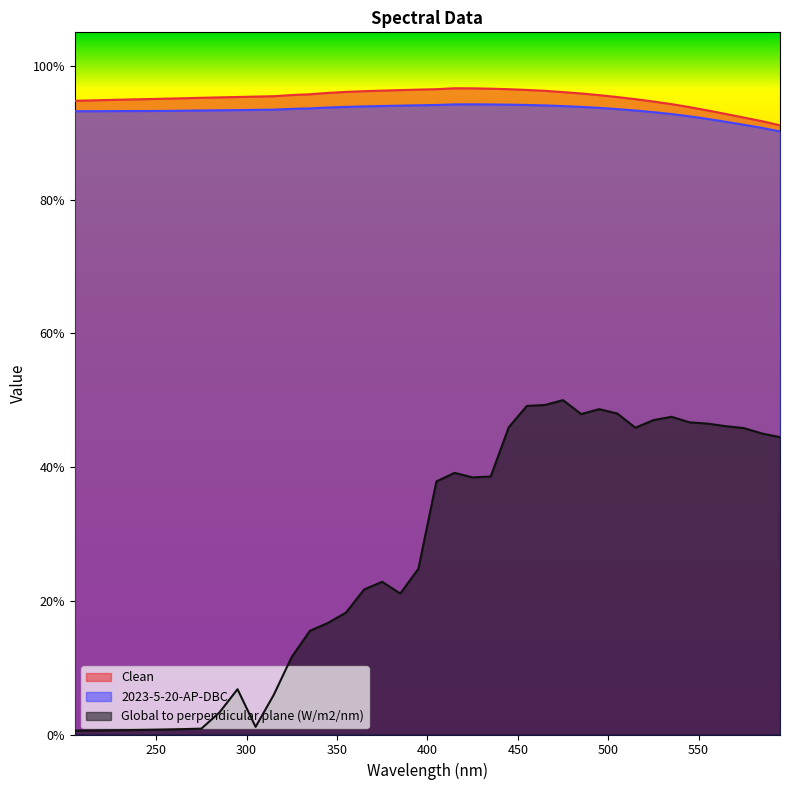

What is the value of the Global to perpendicular plane (W/m2/nm) point at the 25th from the left?

0.5